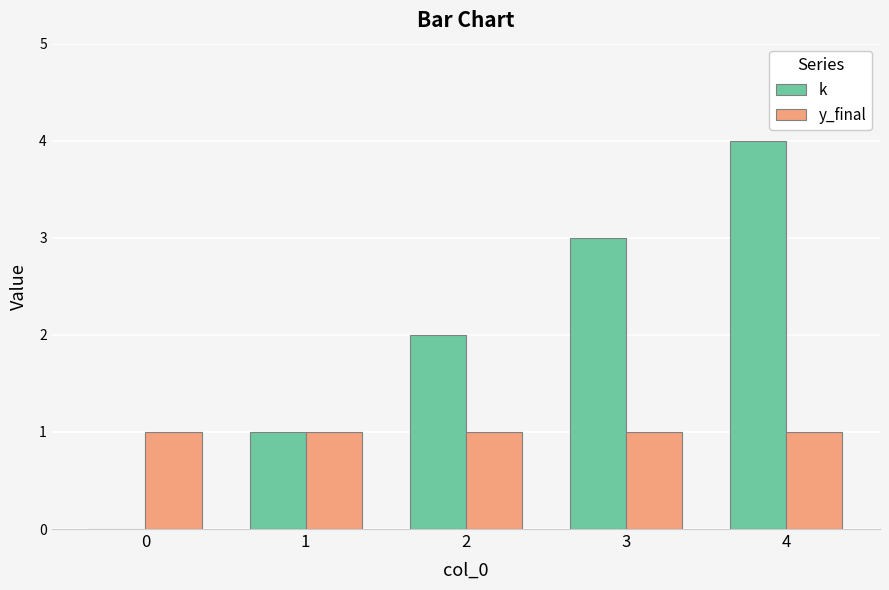

True or false: y_final has a value of 1 at 0.

True